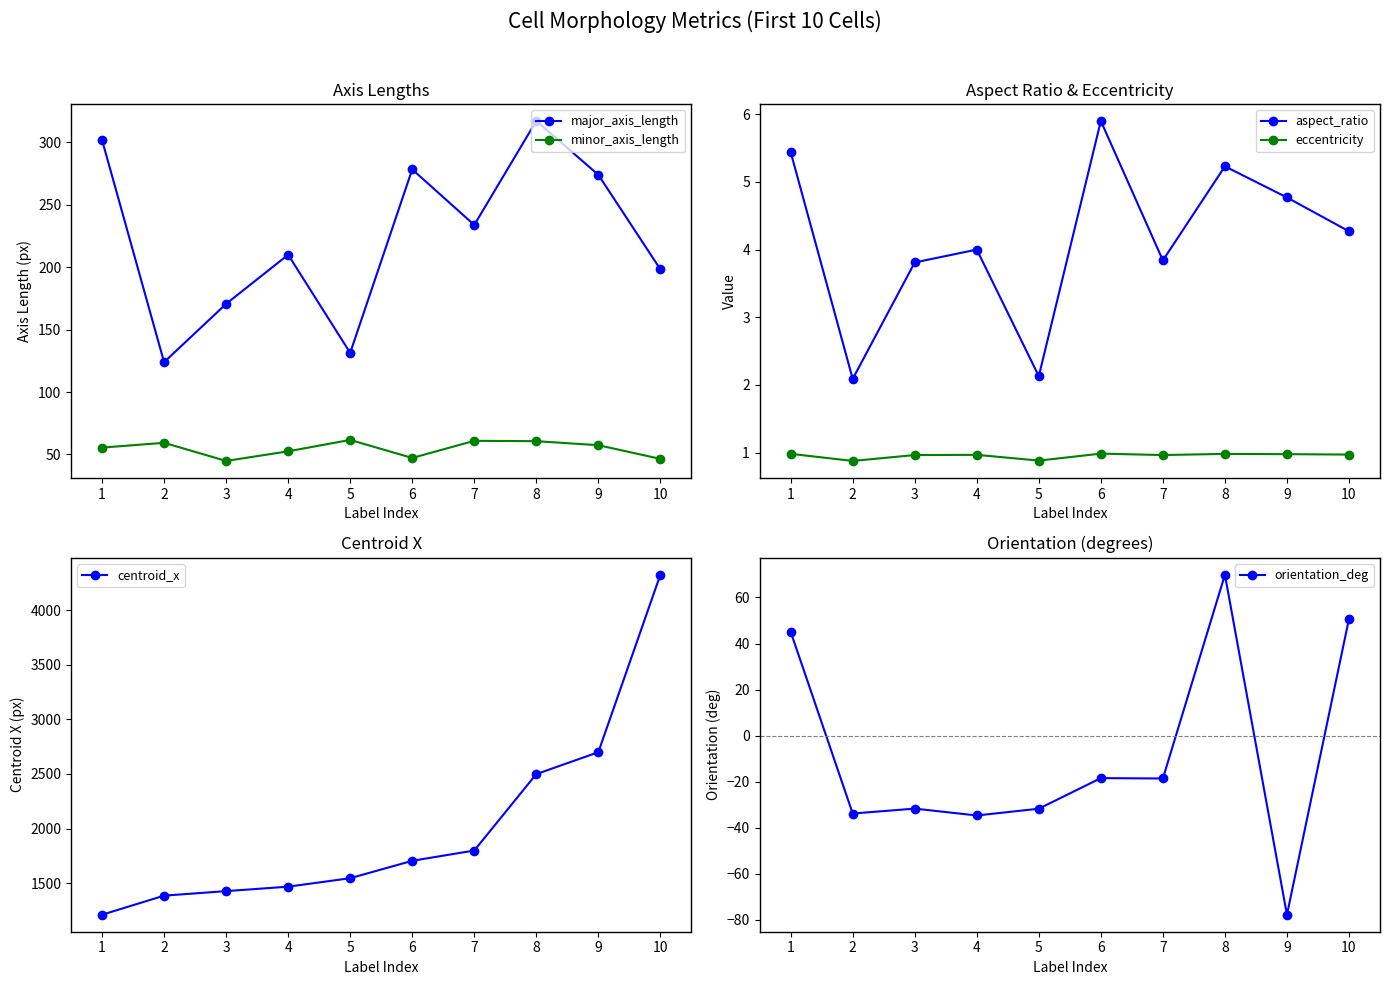

True or false: major_axis_length and aspect_ratio intersect in this chart.

False